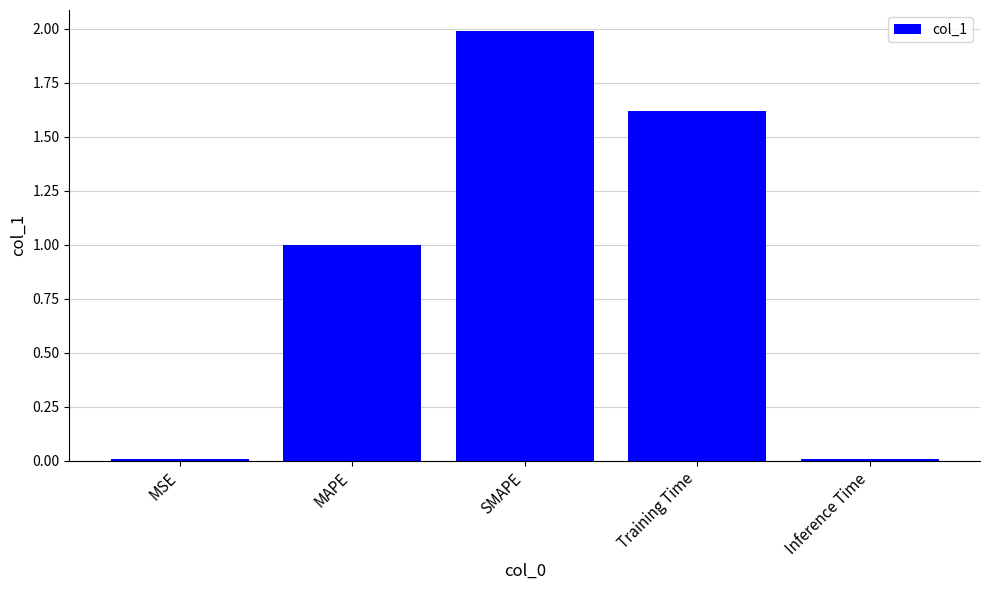

What is the sum of all values?

4.6